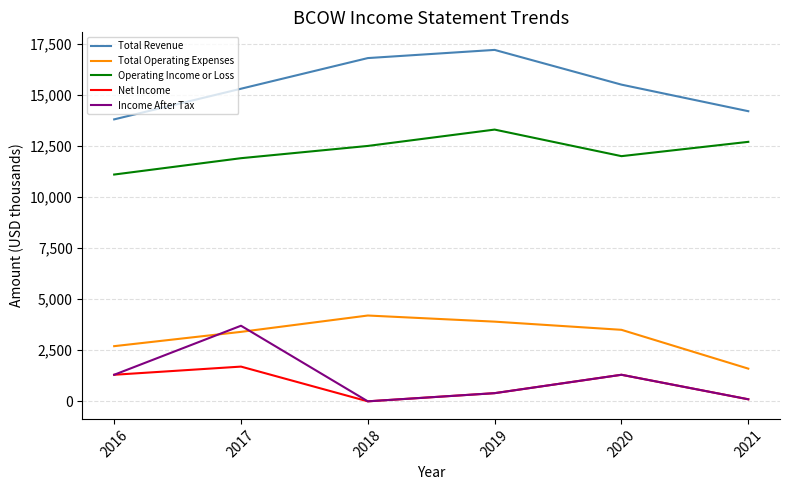

True or false: Net Income and Operating Income or Loss cross at least once.

False